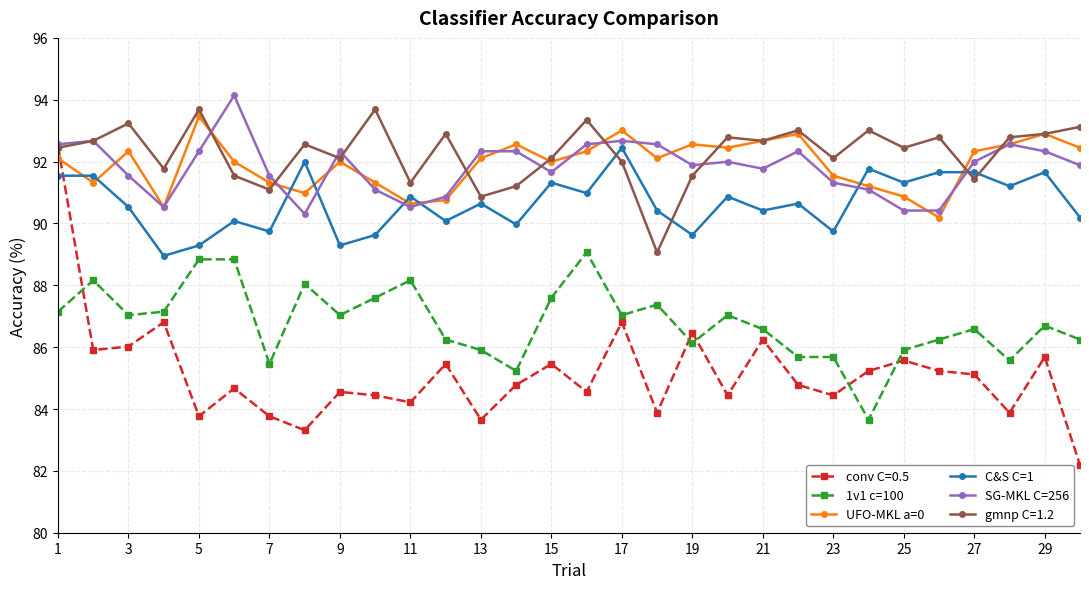

What is the lowest value of the C&S C=1 series?

89.0